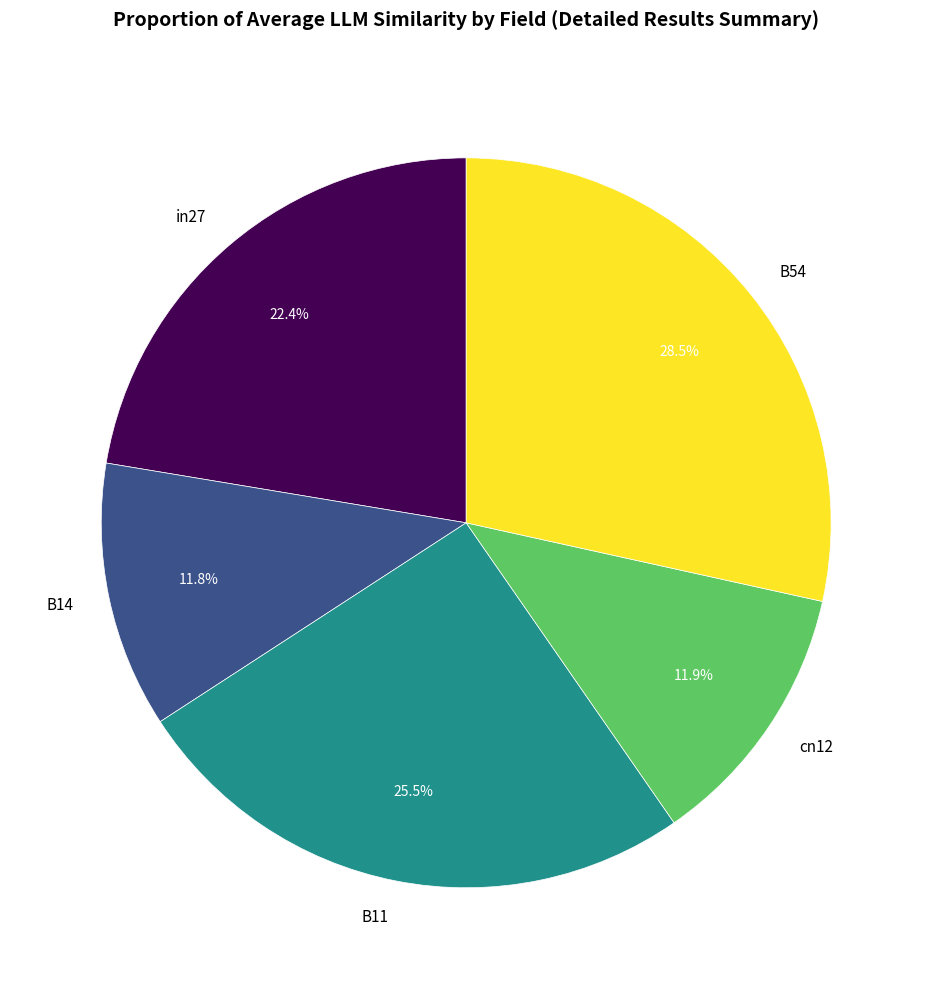

Combined, what portion of the pie is cn12 and in27?

34.3%